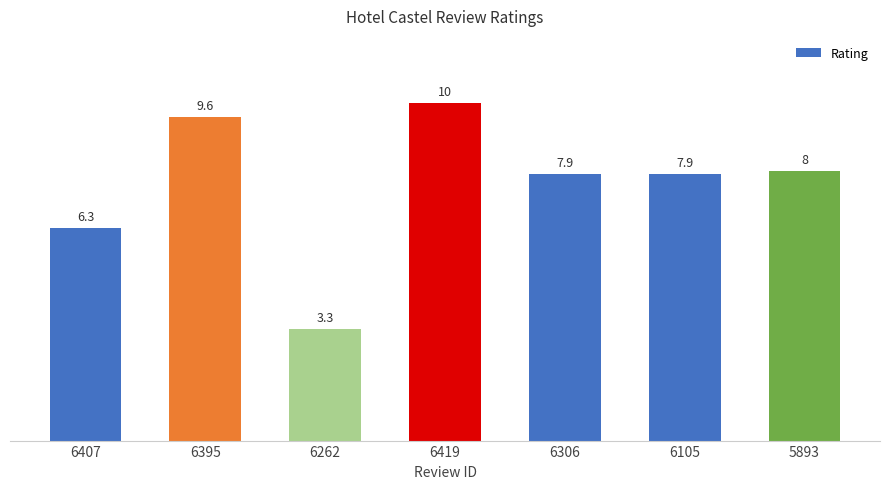

Reading left to right, transcribe all the data shown in this chart.

6407=6.3	6395=9.6	6262=3.3	6419=10.0	6306=7.9	6105=7.9	5893=8.0